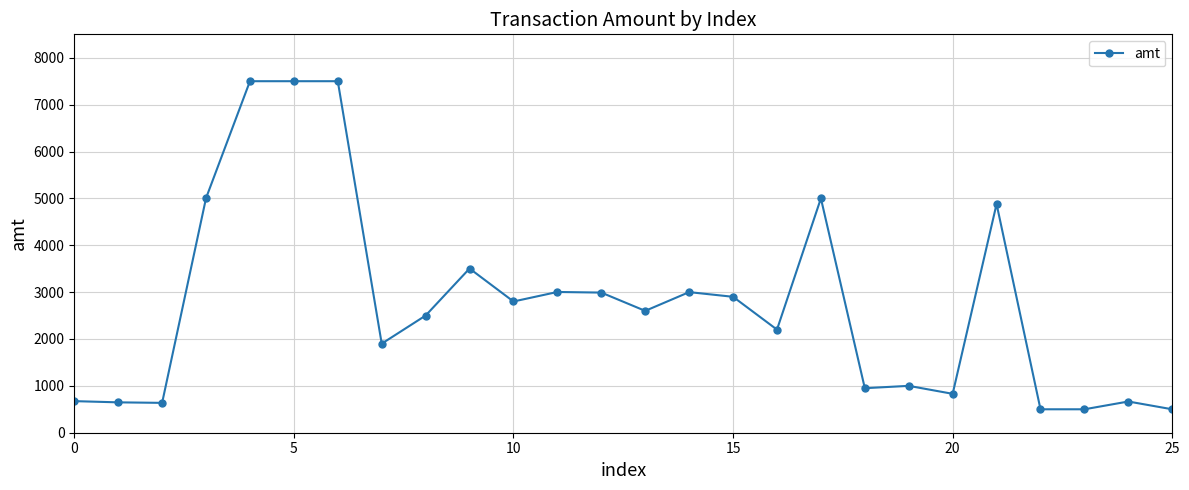

True or false: the data has more than 2 interior local peaks.

True